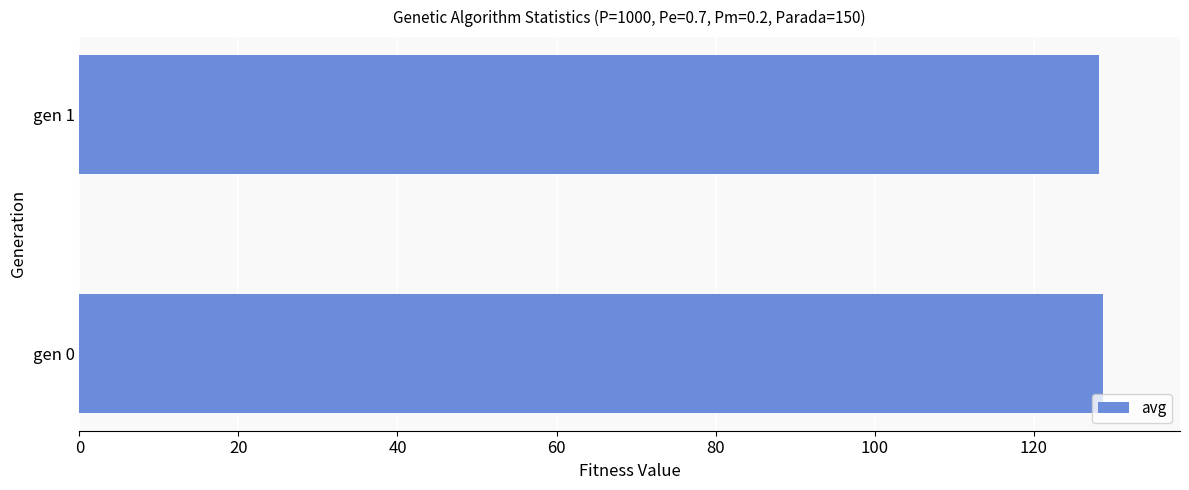

What is the maximum value shown in the chart?

128.7